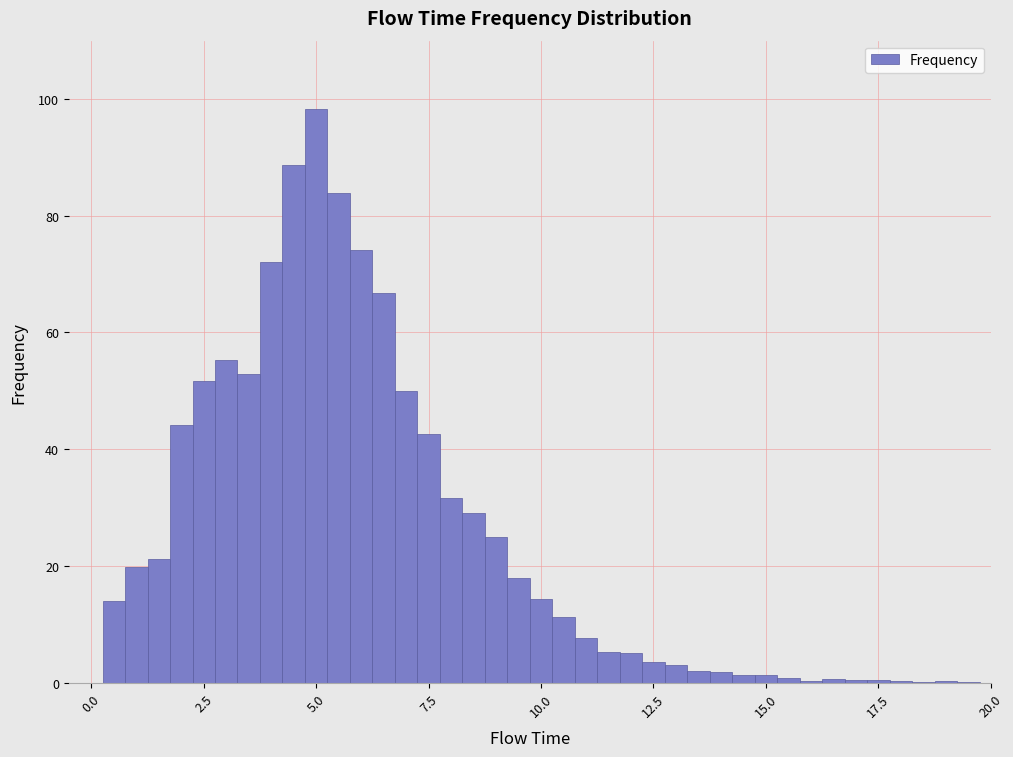

Read against the x-axis, roughly where is the centre of the tallest bar?

5.0